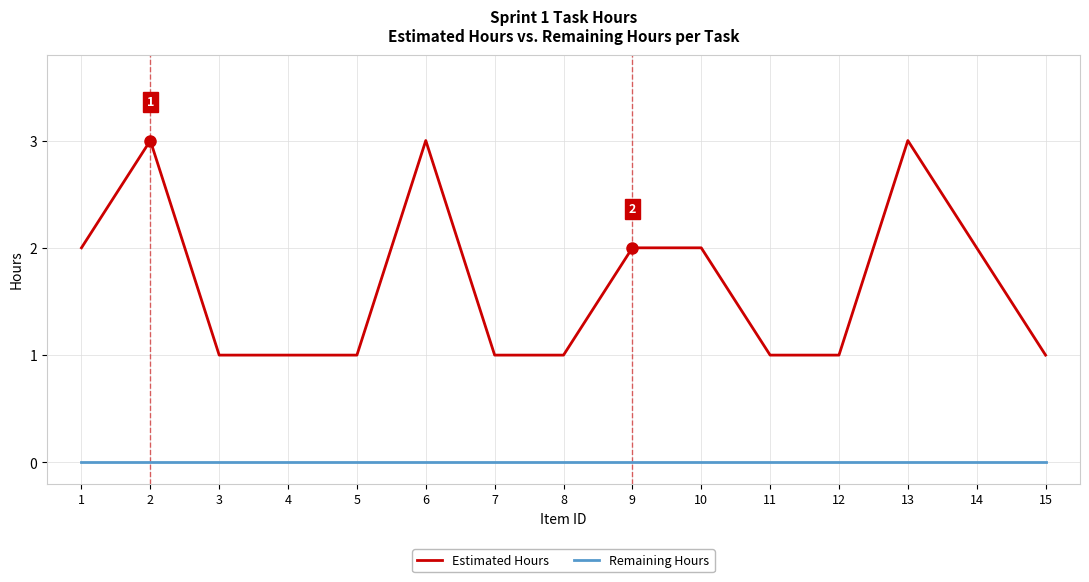

Is the value of Remaining Hours at 11 greater than the value of Estimated Hours at 6?

No